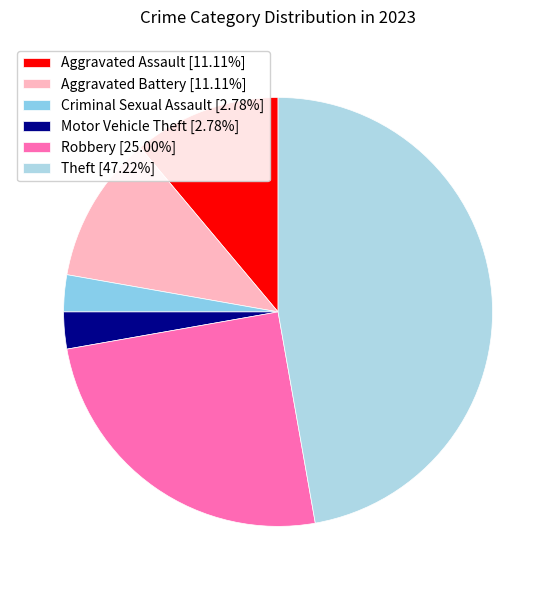

To the nearest percent, what portion does Robbery represent?

25%